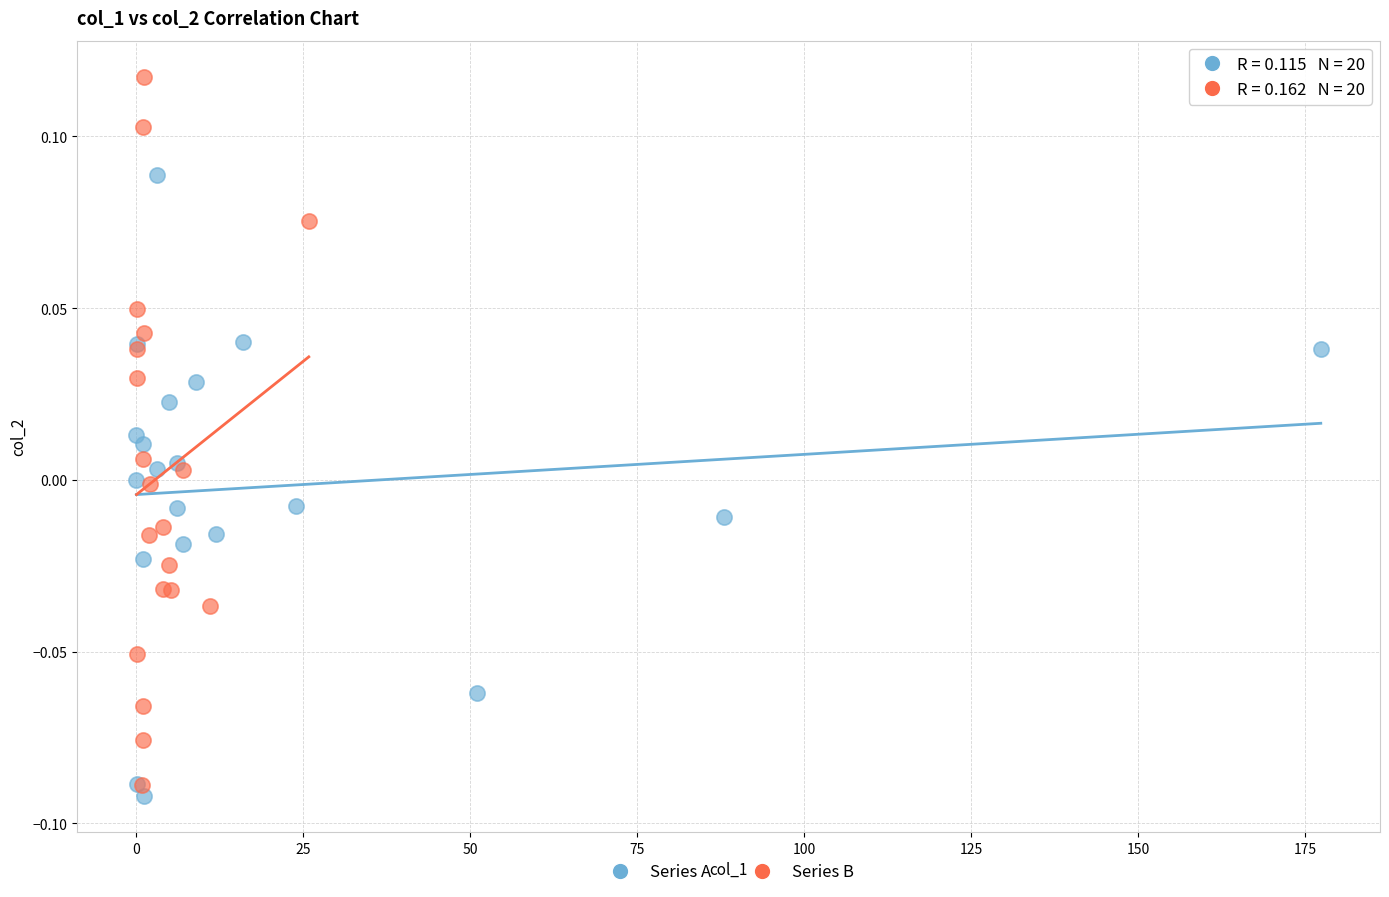

What are all the series names shown in the legend?

Series A, Series B